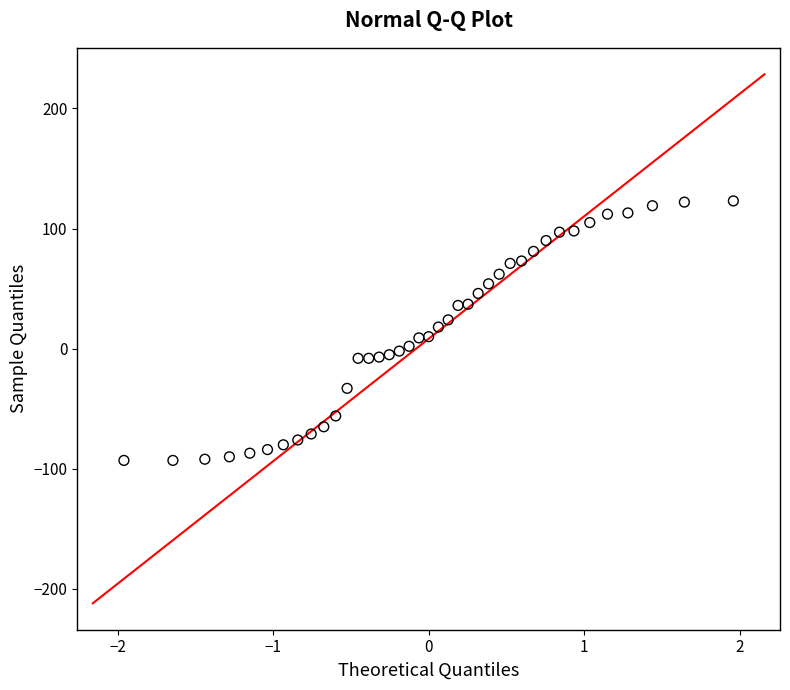

What is the range of Y values (max minus min)?

216